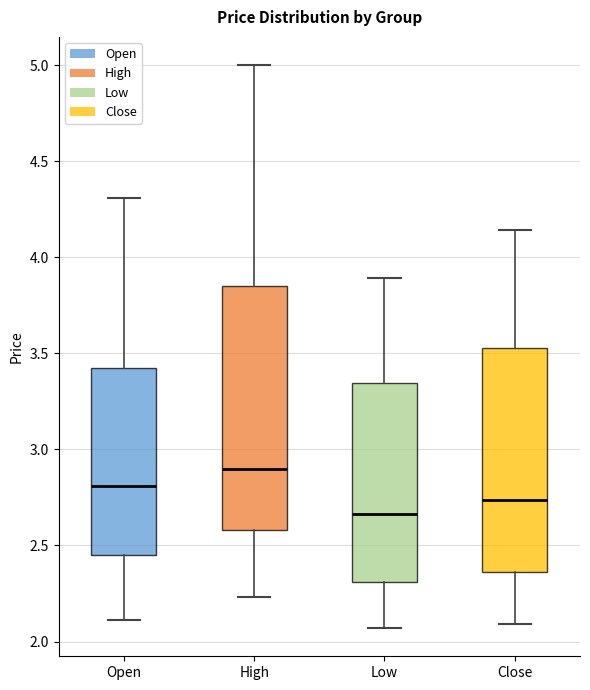

Comparing the boxes themselves (not the whiskers), which one is the tallest?

High